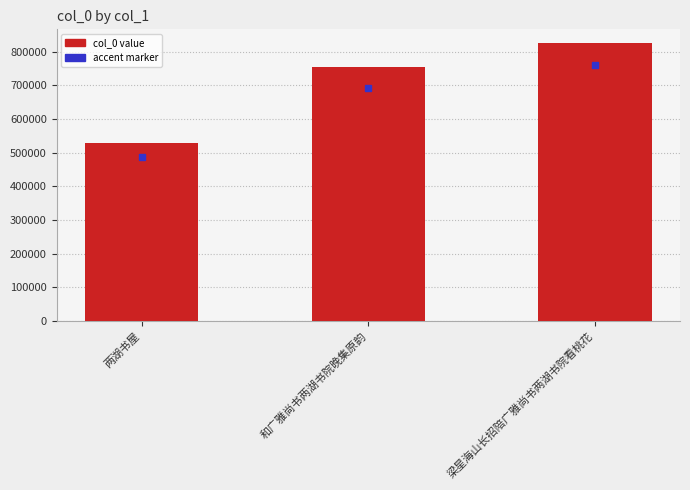

The chart shows a value of 331543 at 两湖书屋. True or false?

False